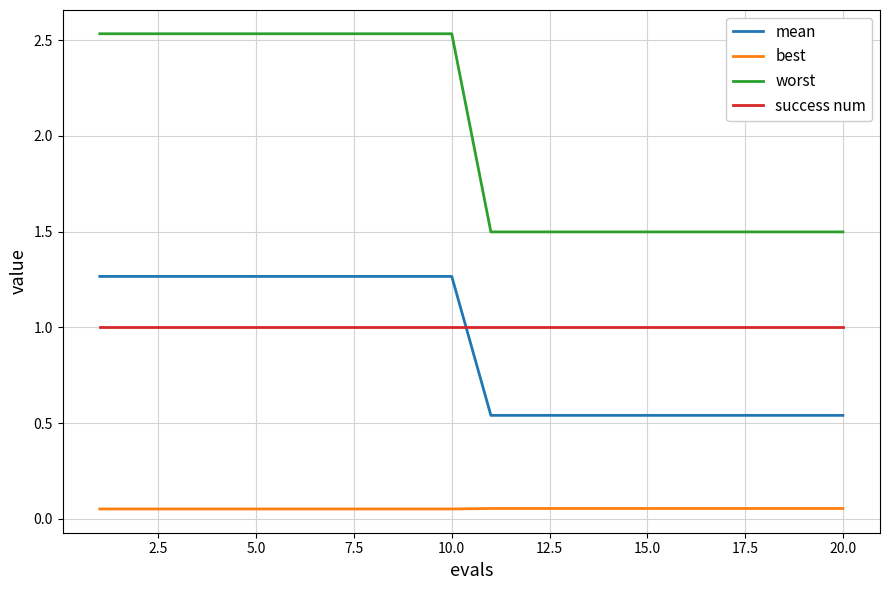

True or false: mean and worst cross at least once.

False